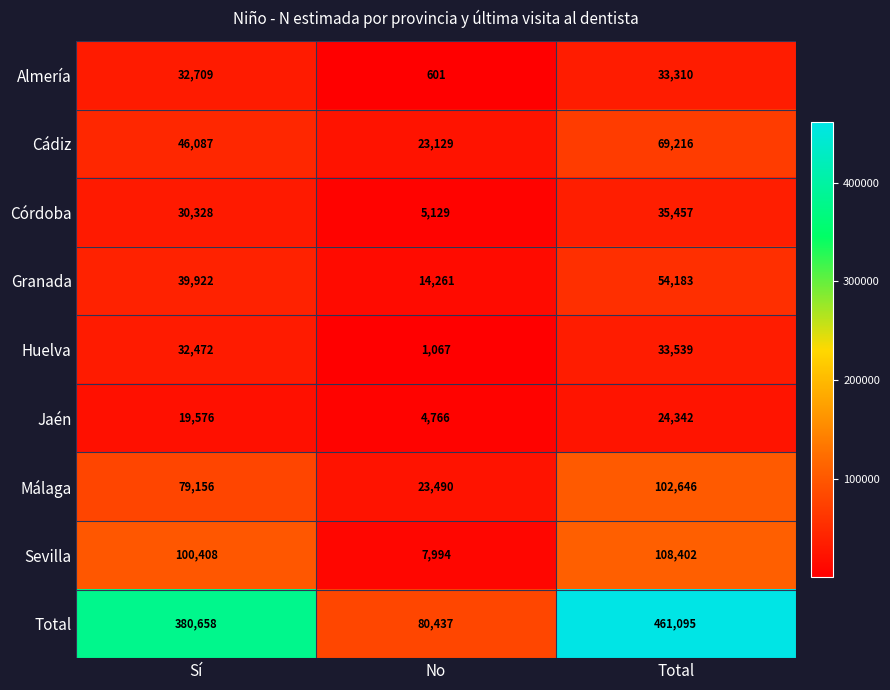

At Sí, list the series in order from smallest to largest.

Jaén, Córdoba, Huelva, Almería, Granada, Cádiz, Málaga, Sevilla, Total